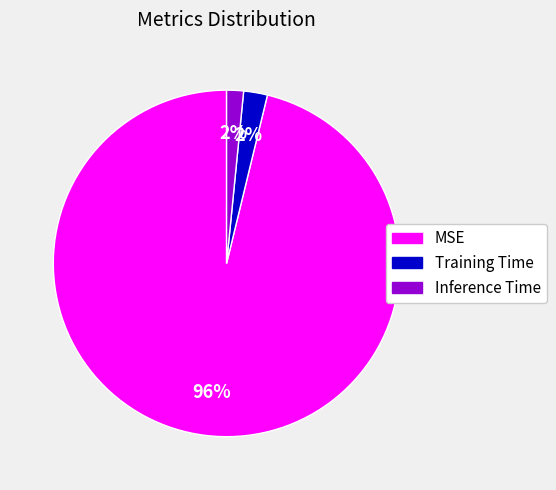

What is the largest slice in the pie chart?

MSE